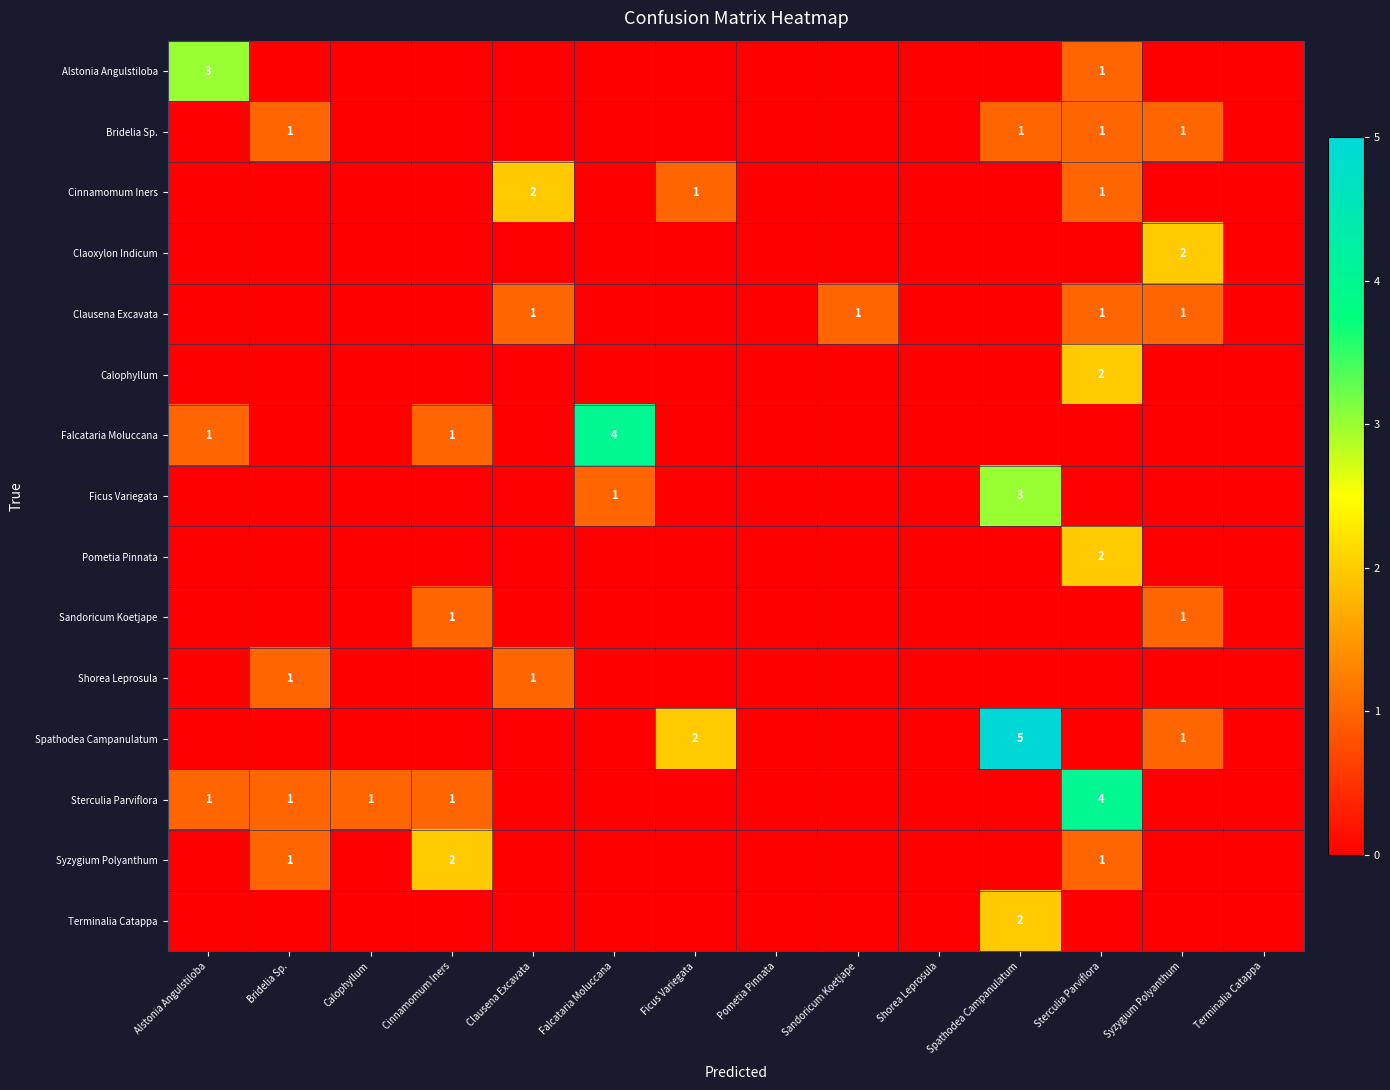

True or false: Bridelia Sp. has a value of 1 at Syzygium Polyanthum.

True